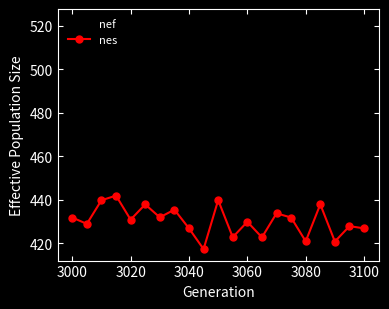

Which series has the widest spread of values?

nef